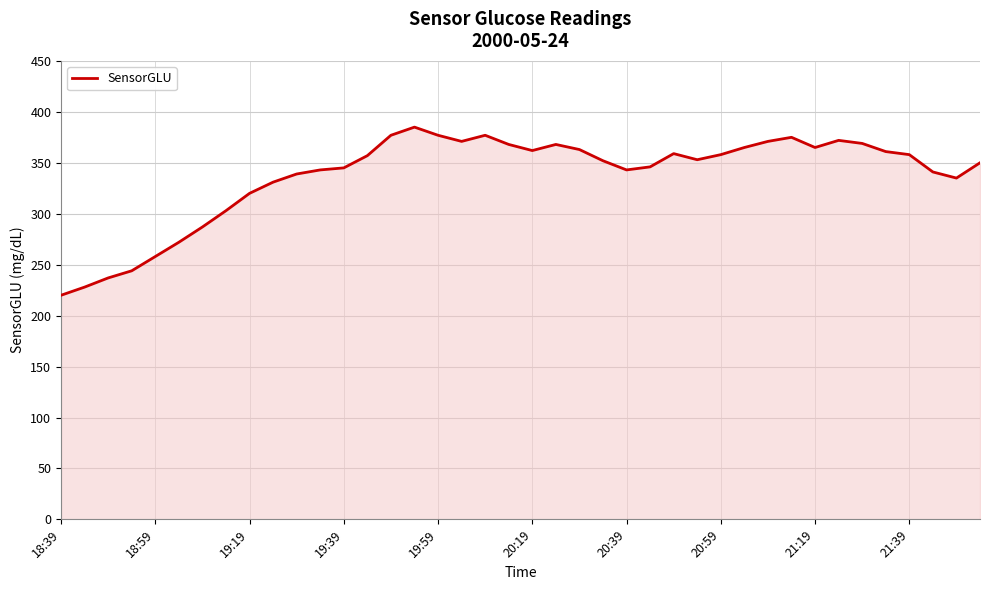

What is the minimum value shown in the chart?

220